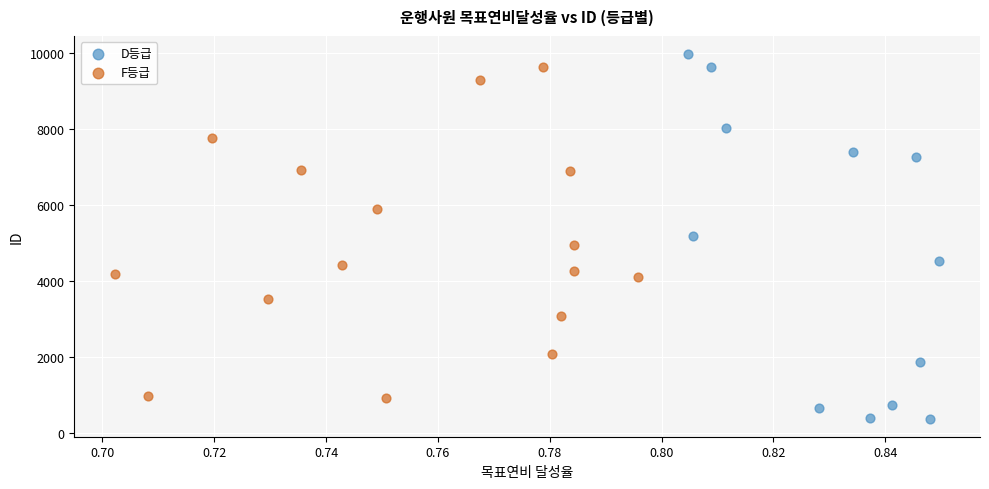

Which series contains the lowest Y value?

D등급